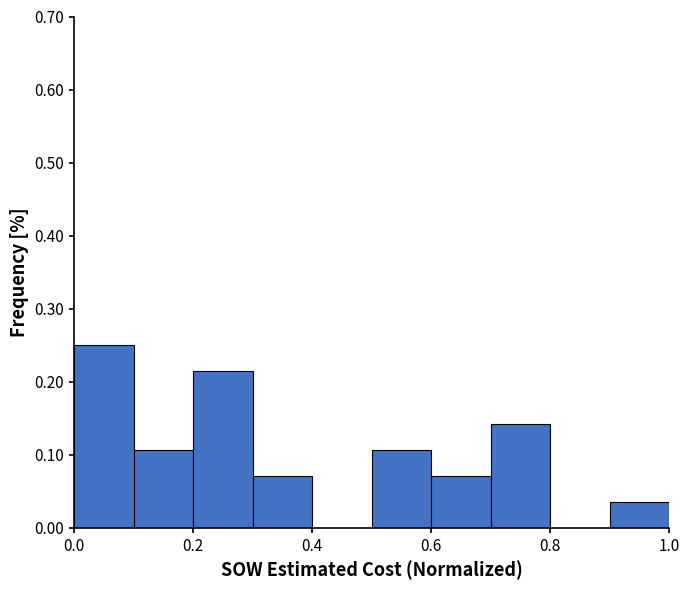

Reading left to right, list every bar in this chart as the range it spans on the x-axis followed by its height. The values are not printed on the chart, so give them approximately, as read against the axis.

0.0 to 0.1: 0.25
0.1 to 0.2: 0.11
0.2 to 0.3: 0.21
0.3 to 0.4: 0.07
0.4 to 0.5: 0
0.5 to 0.6: 0.11
0.6 to 0.7: 0.07
0.7 to 0.8: 0.14
0.8 to 0.9: 0
0.9 to 1.0: 0.04